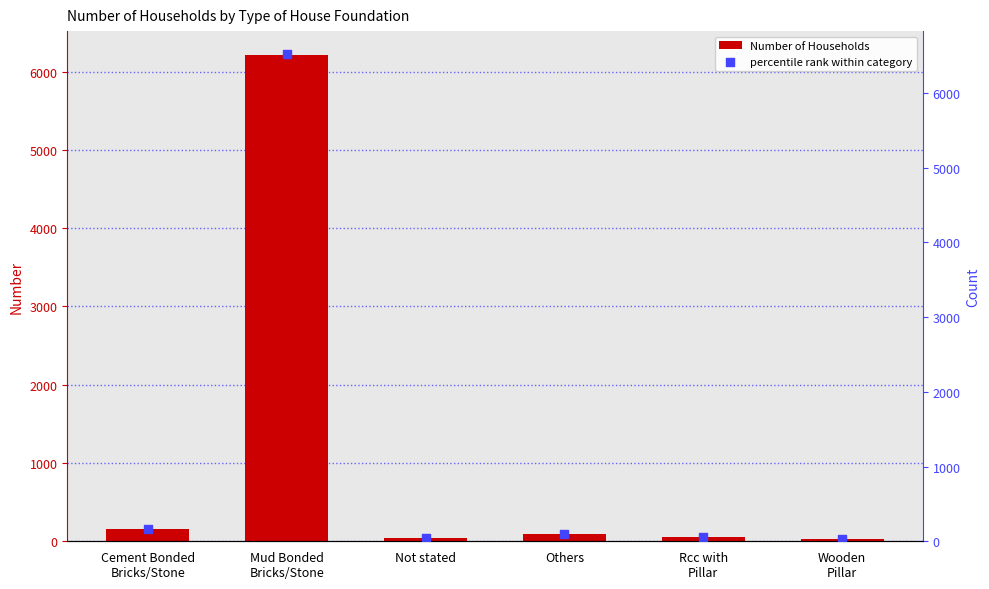

At how many categories does at least one series exceed 2898?

1